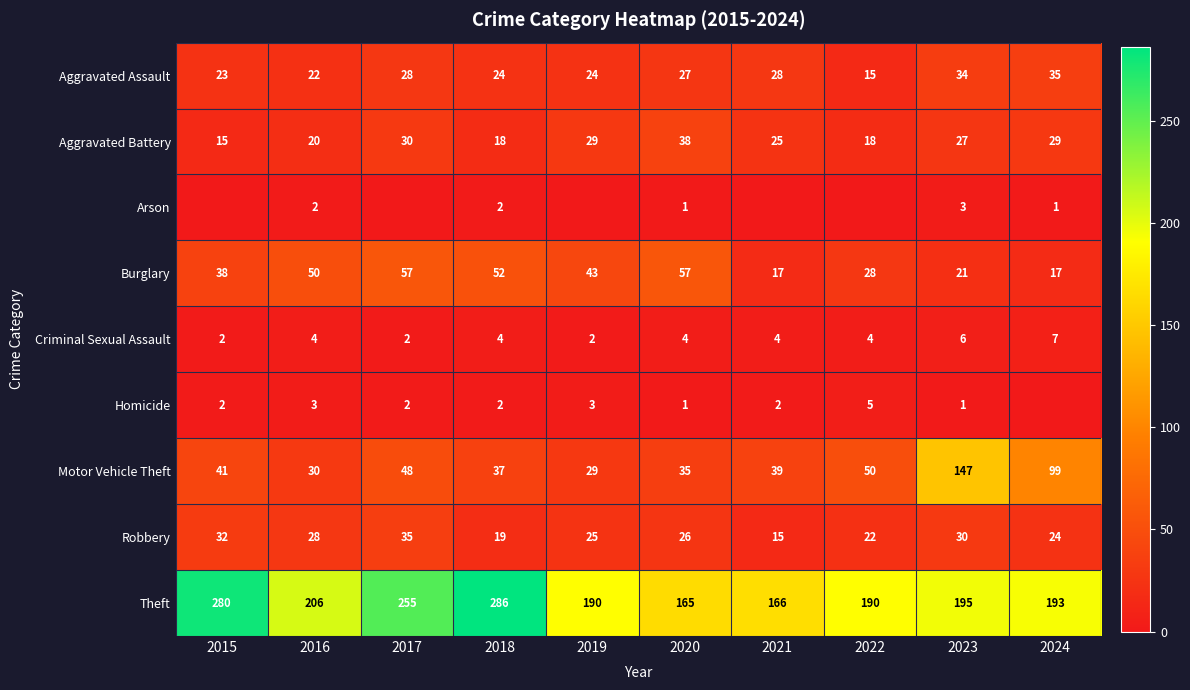

At how many categories does at least one series exceed 58?

10